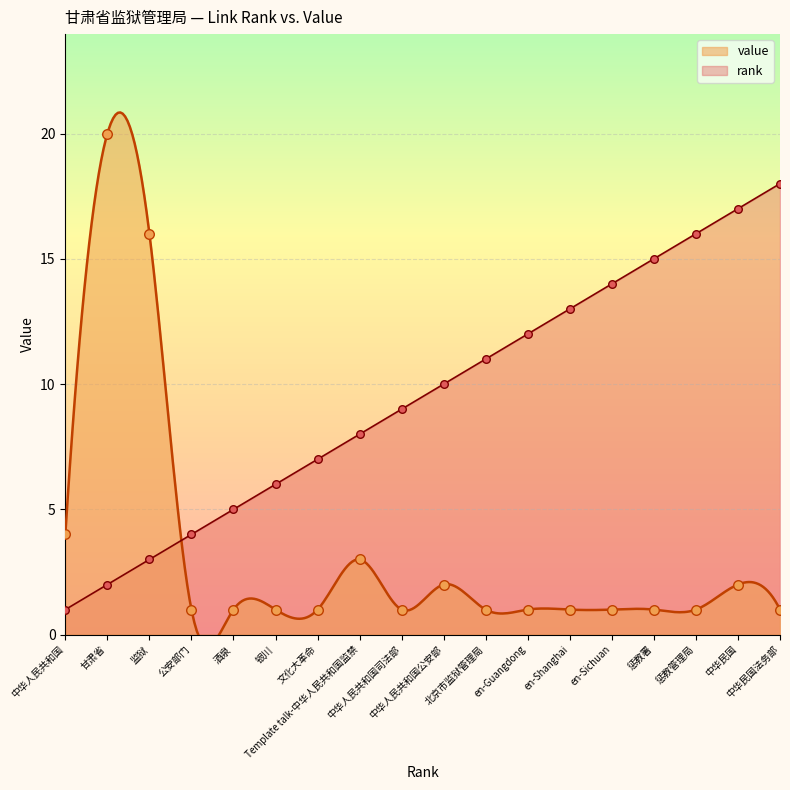

At which category is the sum across all series the highest?

甘肃省